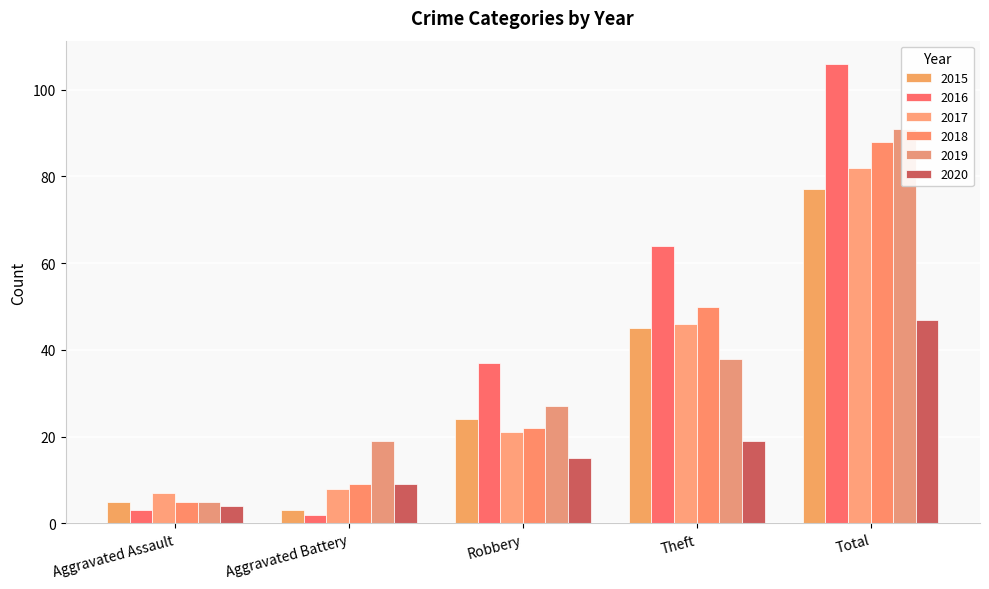

What is the sum of all 2015 values?

154